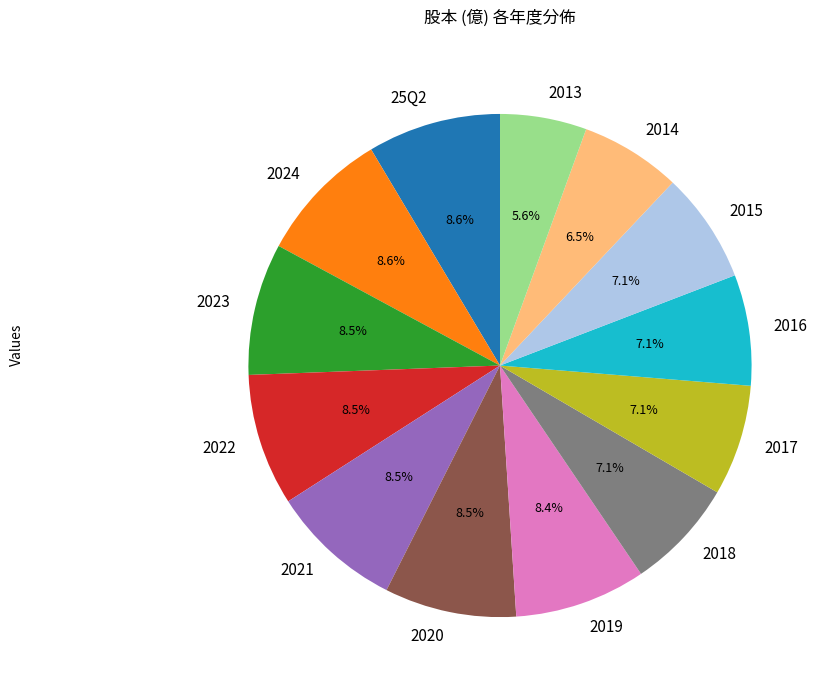

To the nearest percent, what is the difference between the largest and smallest slice percentages?

3%